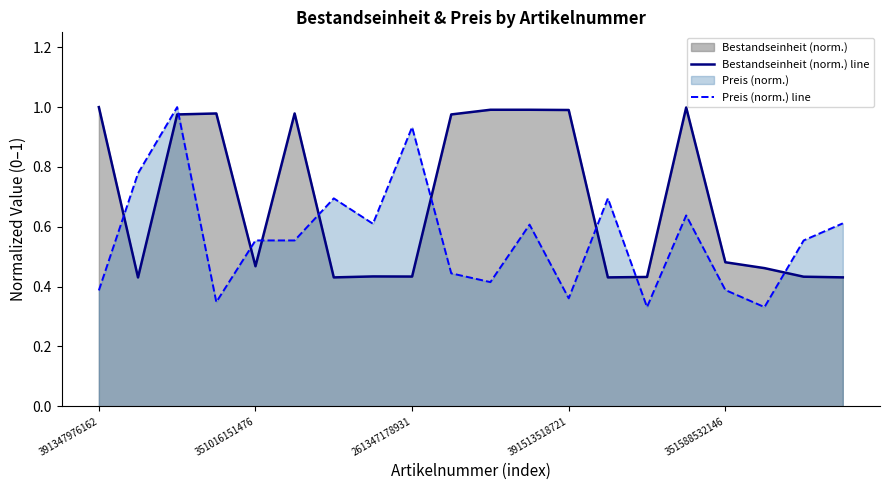

At 17, list the series in order from largest to smallest.

Bestandseinheit (norm.) line, Preis (norm.) line